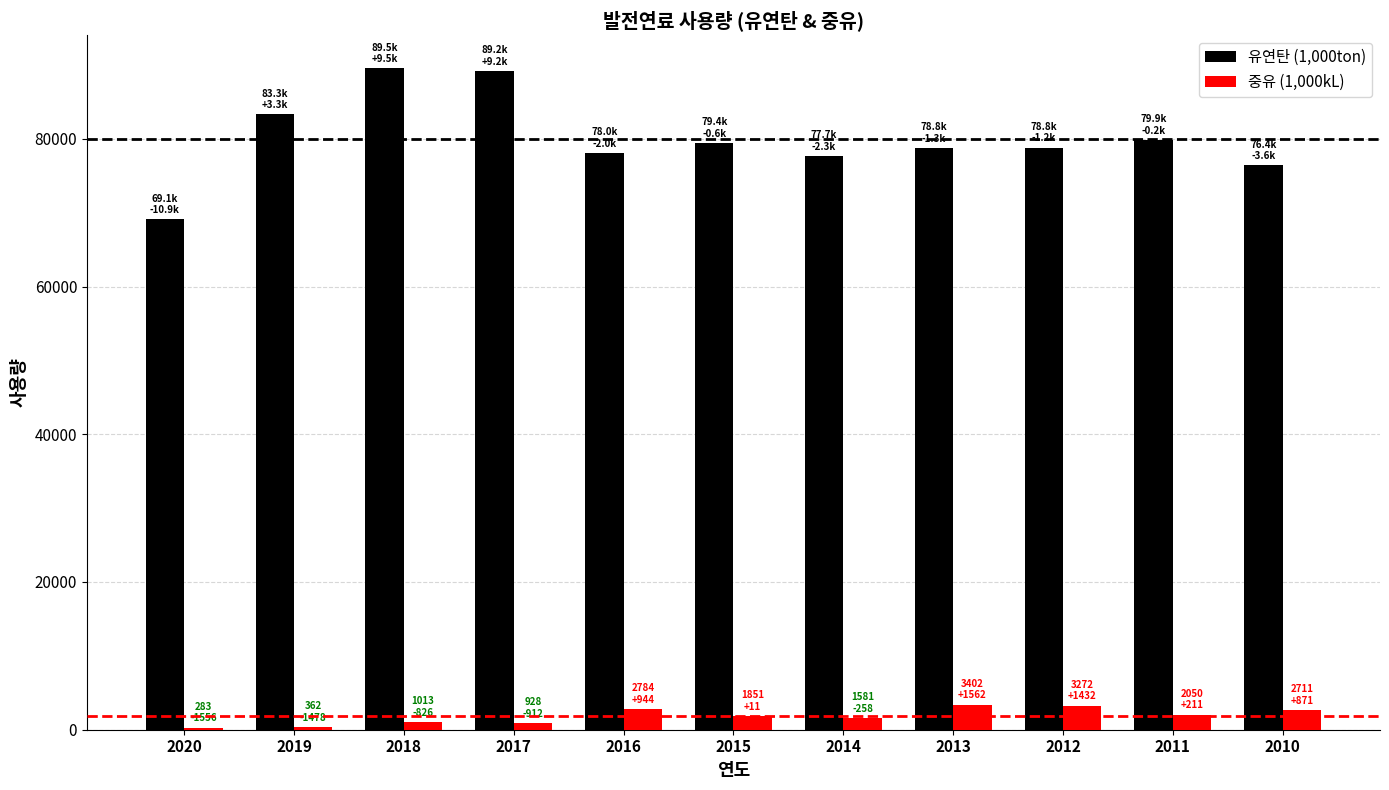

What are all the series names shown in the legend?

유연탄 (1,000ton), 중유 (1,000kL)